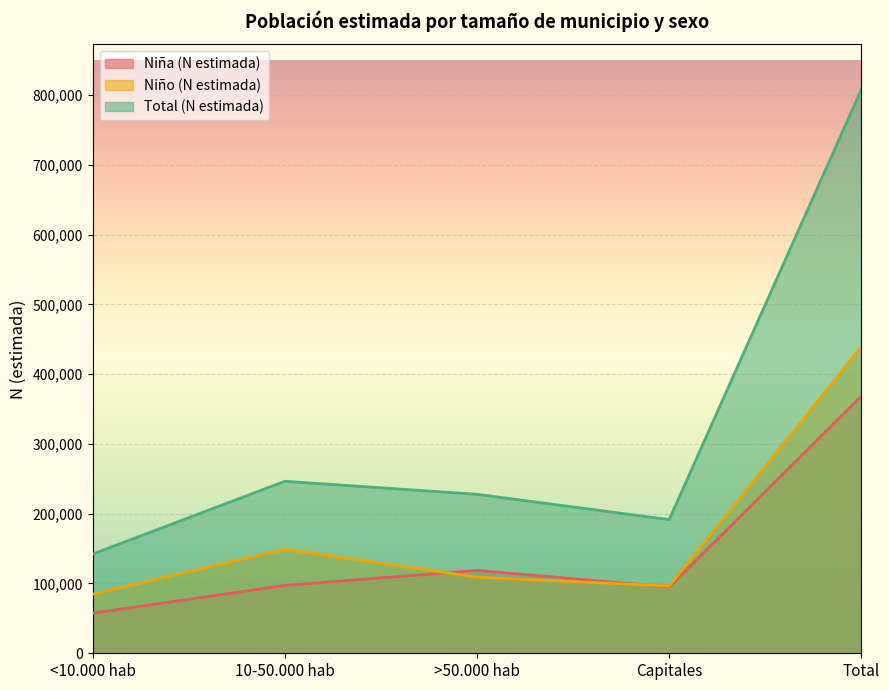

Which series has the largest range (max minus min)?

Total (N estimada)